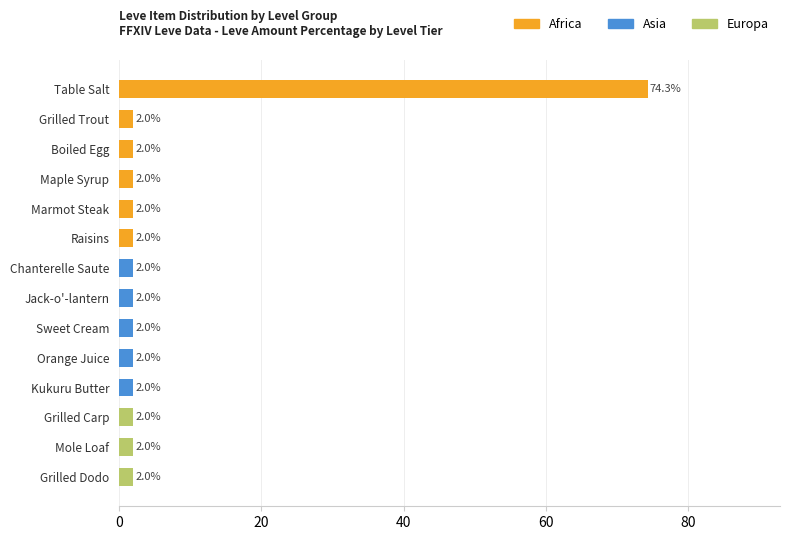

Which has a higher value, Table Salt or Sweet Cream?

Table Salt